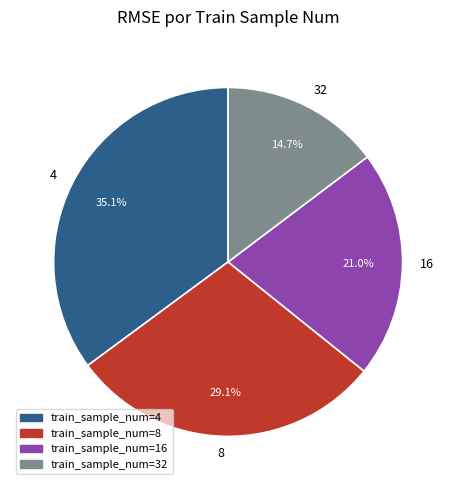

How many slices are in this pie chart?

4